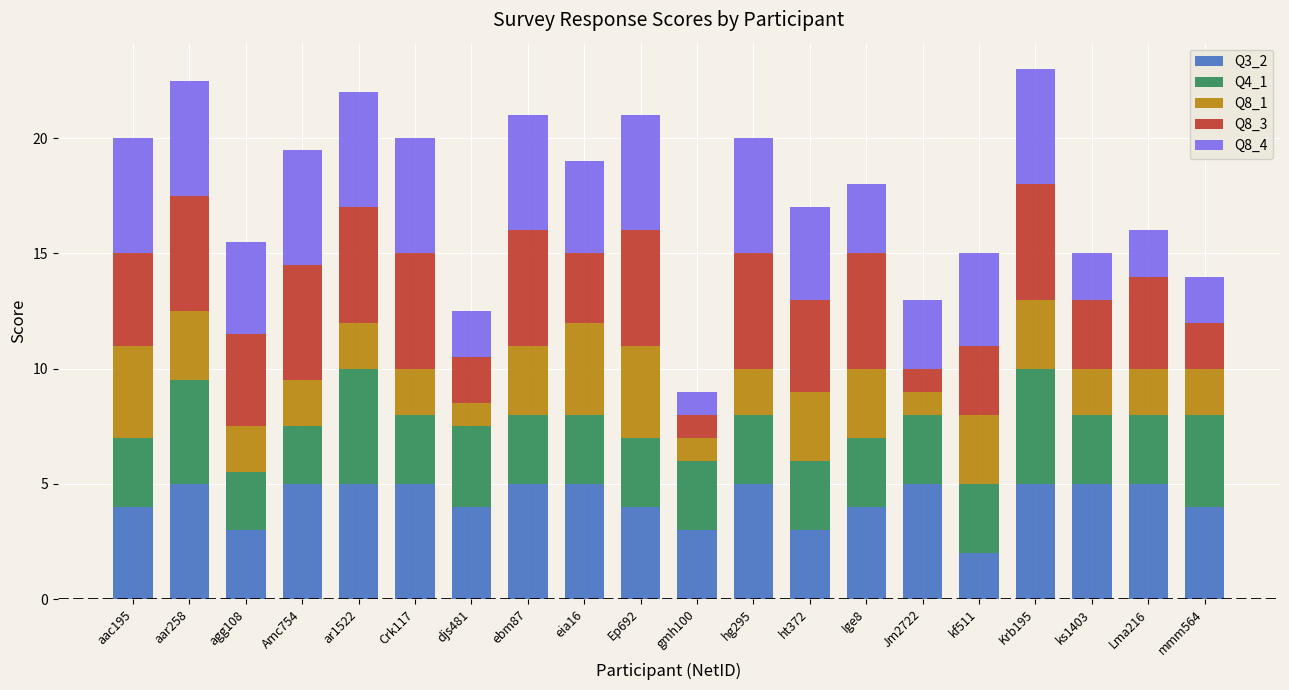

What is the difference between the Q3_2 values at Jm2722 and ht372?

2.0